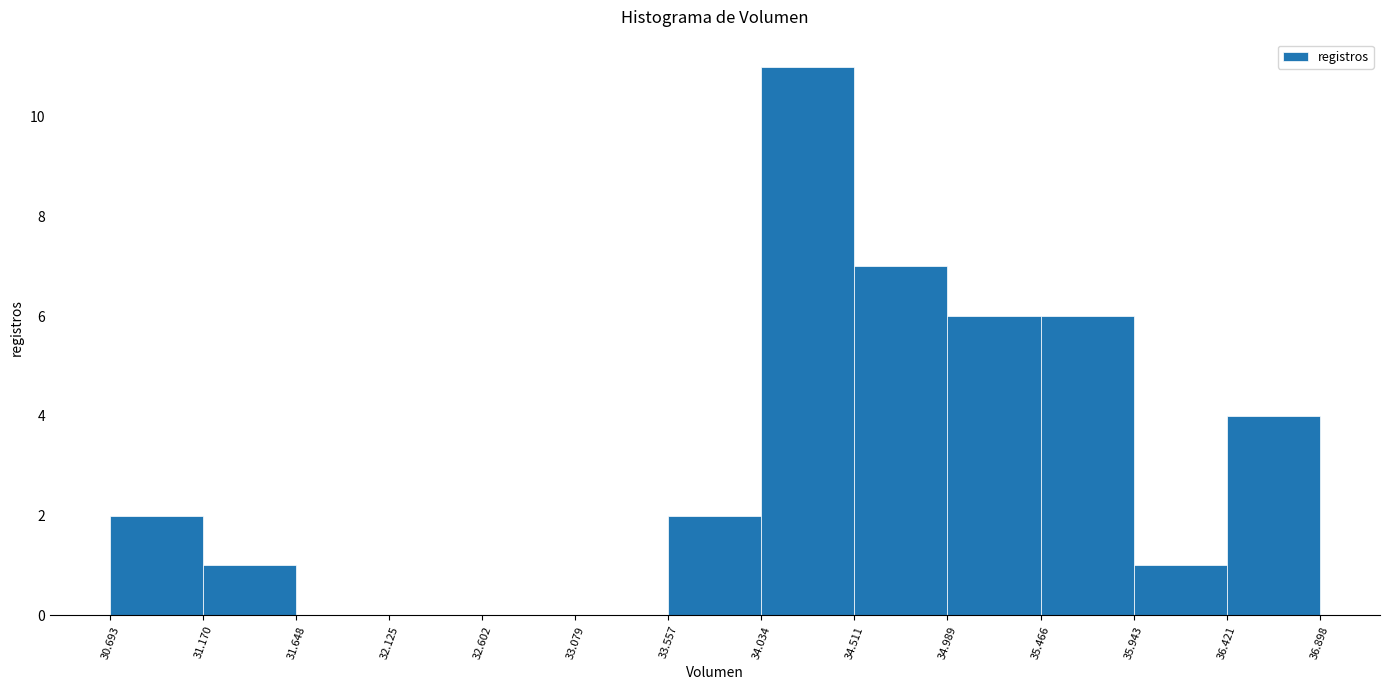

What is the height of the bar covering 30.693 to 31.170 on the x-axis? The values are not printed on the chart, so give them approximately, as read against the axis.

2